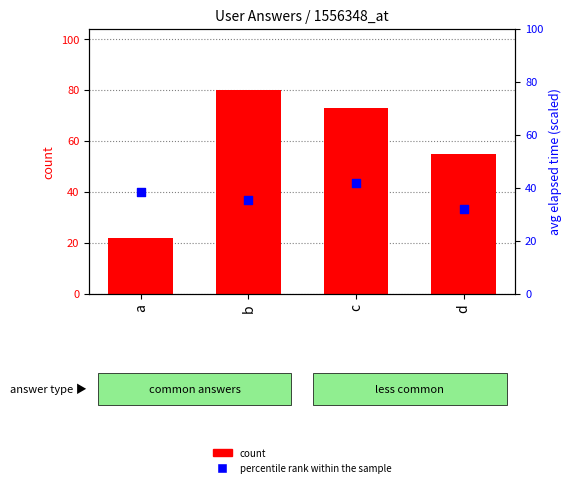

Which series has the largest total across all categories?

count